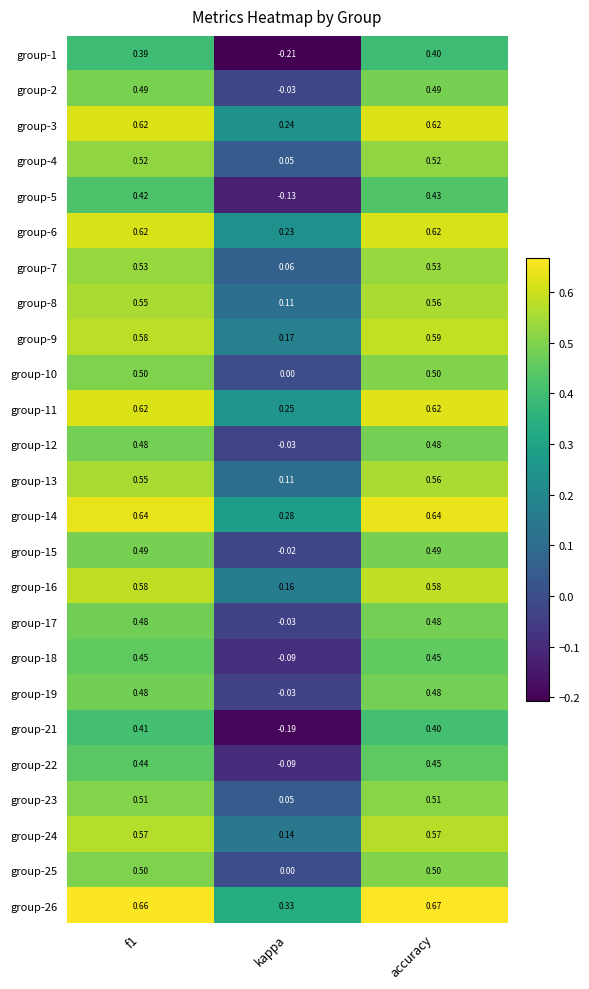

At which category is the sum across all series the highest?

accuracy